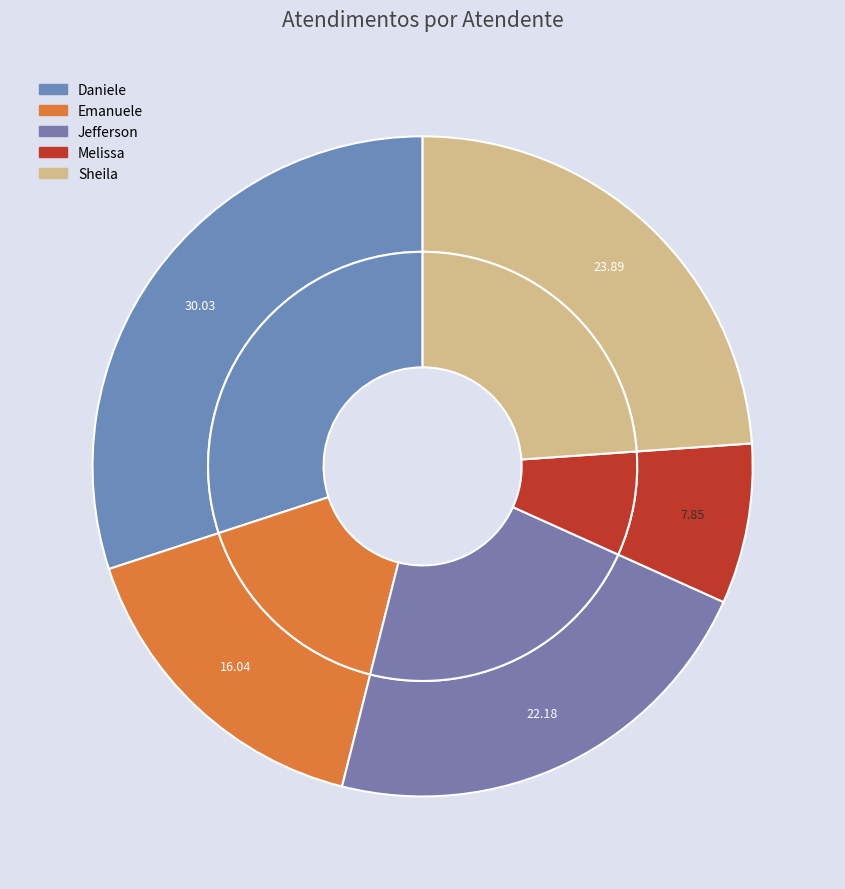

Does Jefferson Dias dos Santos represent more than half of the total?

No